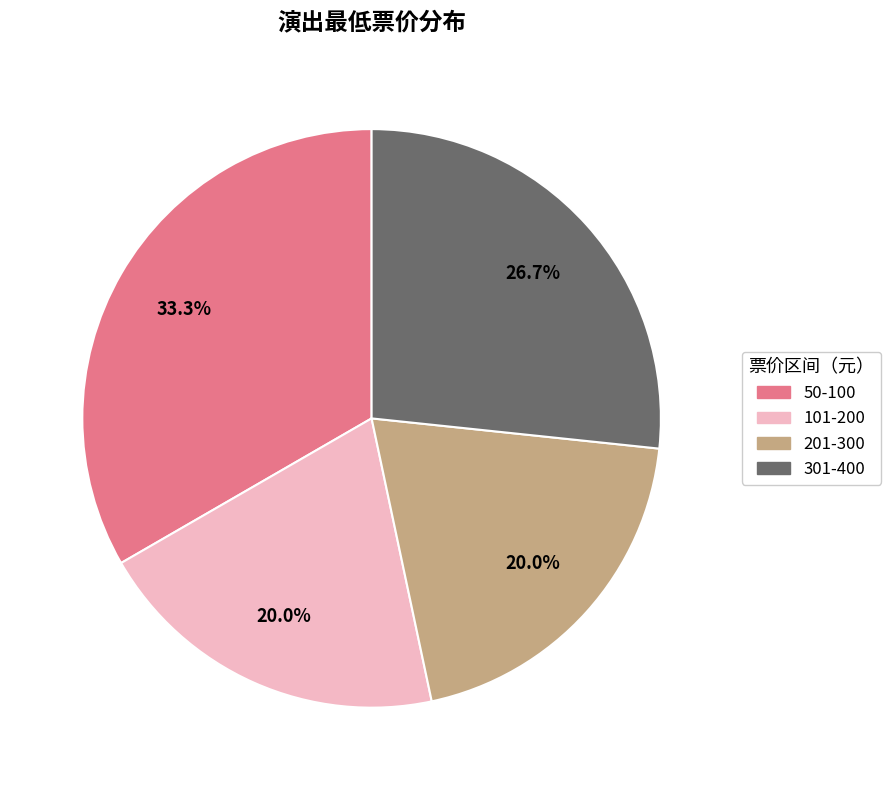

Is there a majority slice in this chart?

No